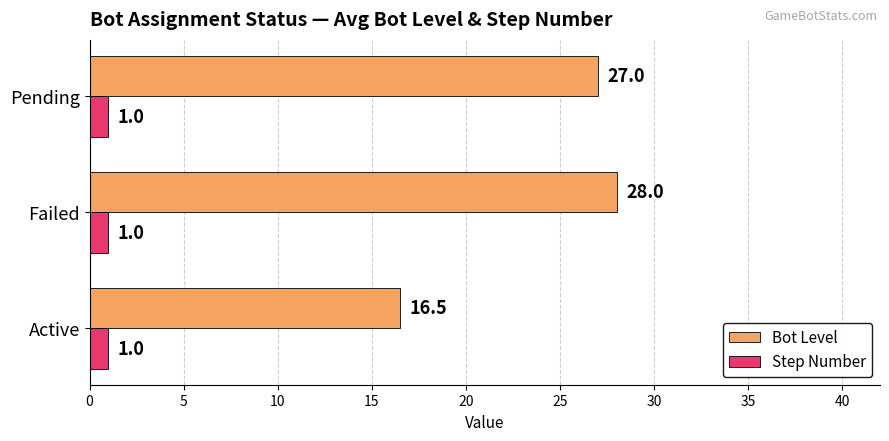

The Bot Level series shows 4.0 at Active. True or false?

False